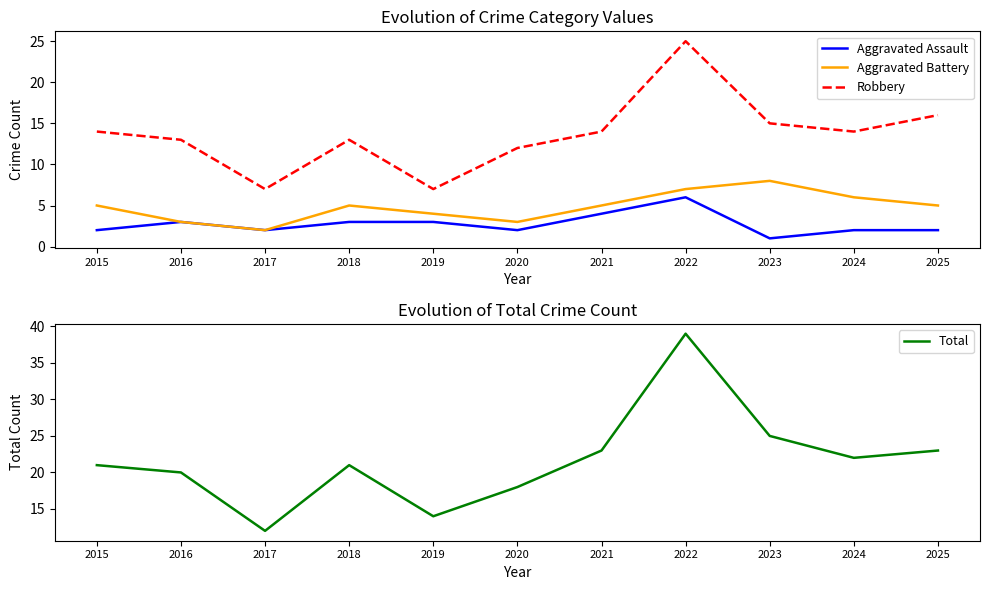

True or false: Aggravated Assault and Robbery intersect in this chart.

False